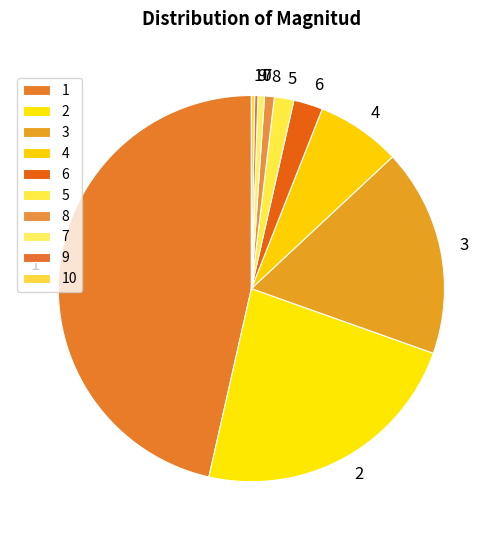

Does any single category account for the majority?

No